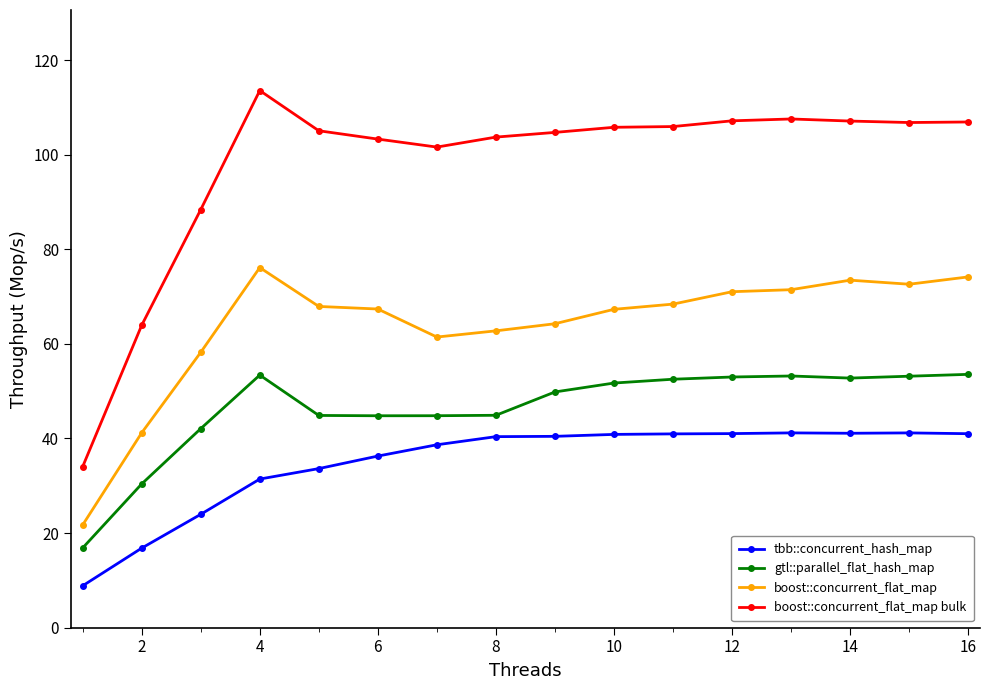

What is the difference between the second highest and second lowest values in the boost::concurrent_flat_map bulk series?

43.6